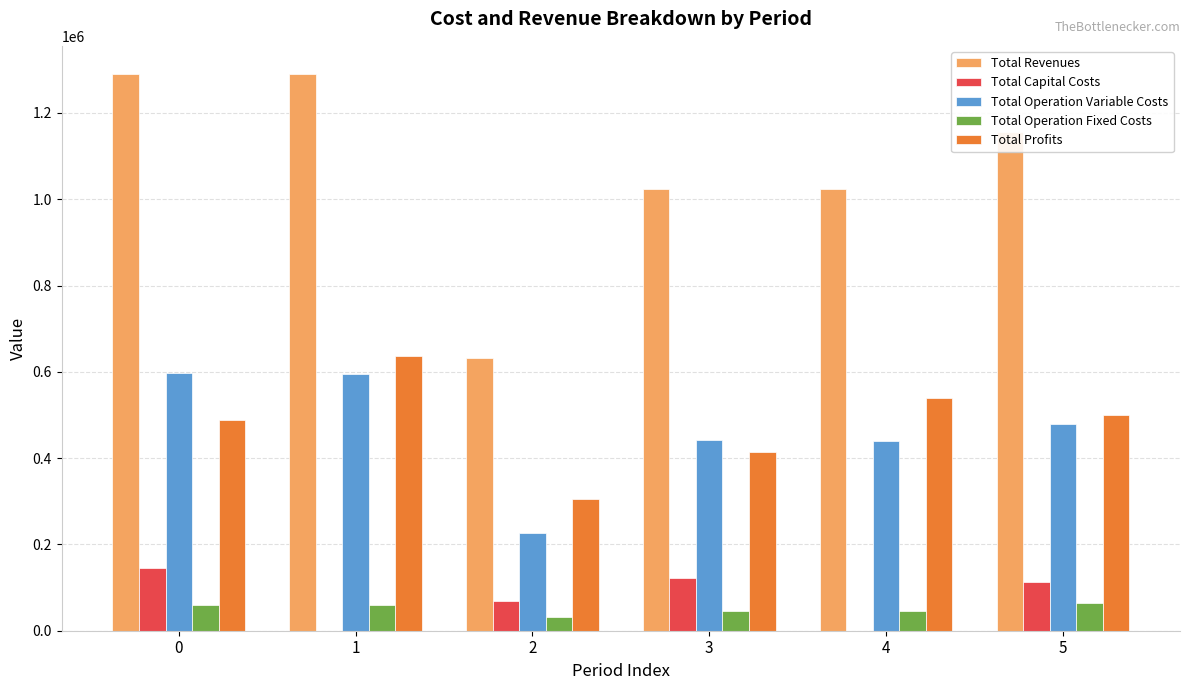

What is the maximum value shown in the chart?

1290861.5